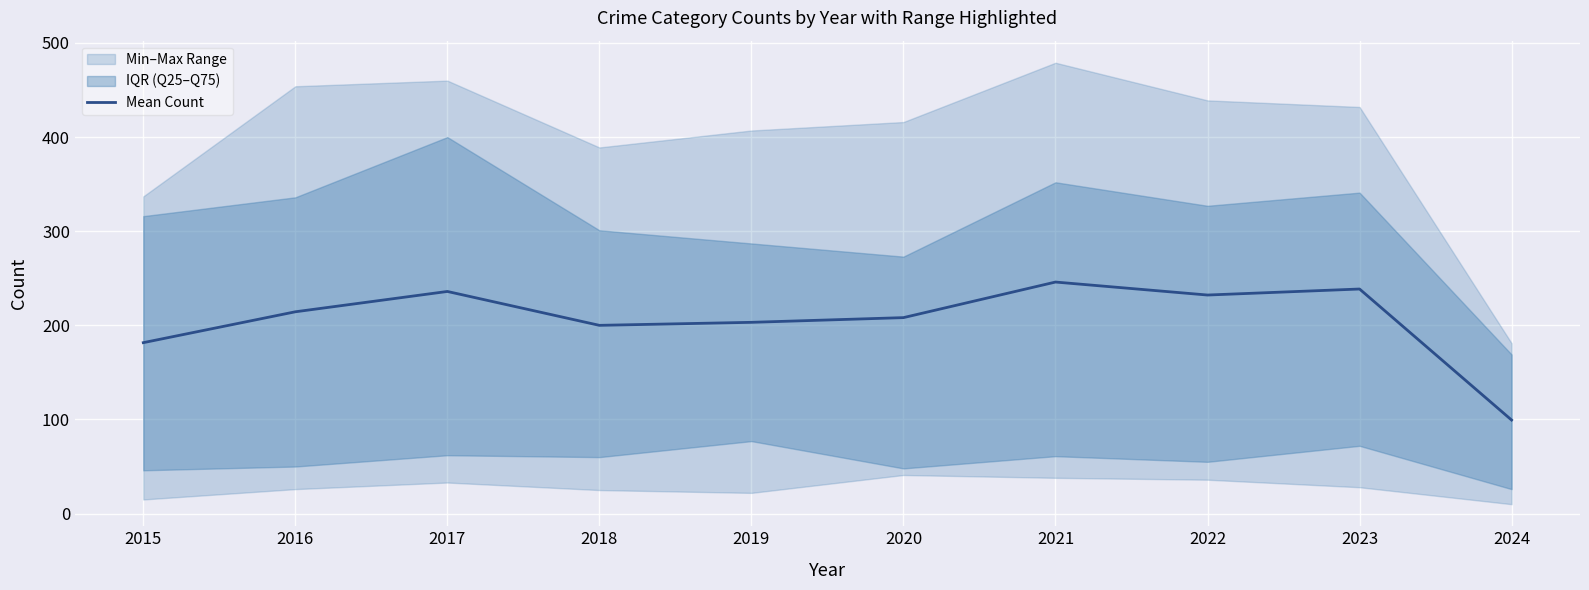

What is the value of the 8th point from the left?

232.2